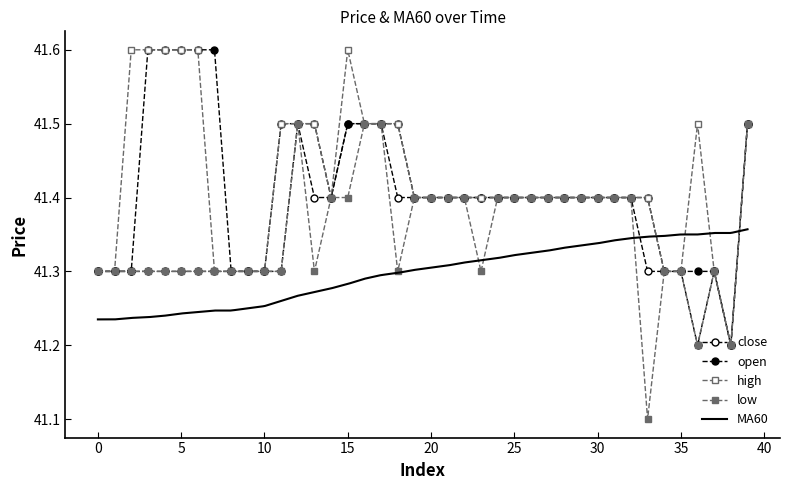

What is the lowest value of the low series?

41.1